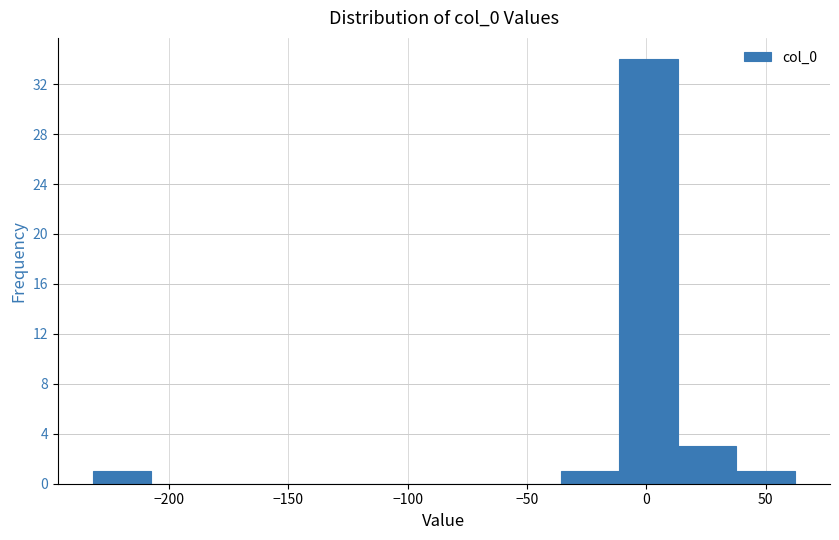

What is the height of the bar covering -10 to 15 on the x-axis? Neither the bar edges nor the heights are printed on the chart, so give them approximately, as read against the axes.

34